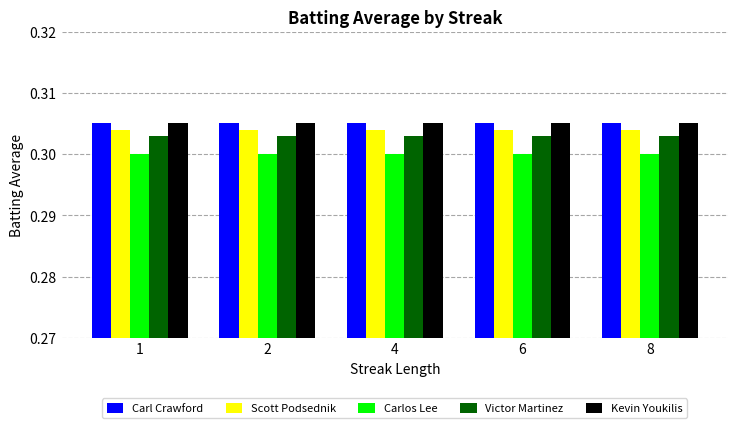

Is it true that Scott Podsednik equals 0.1 at 2?

False